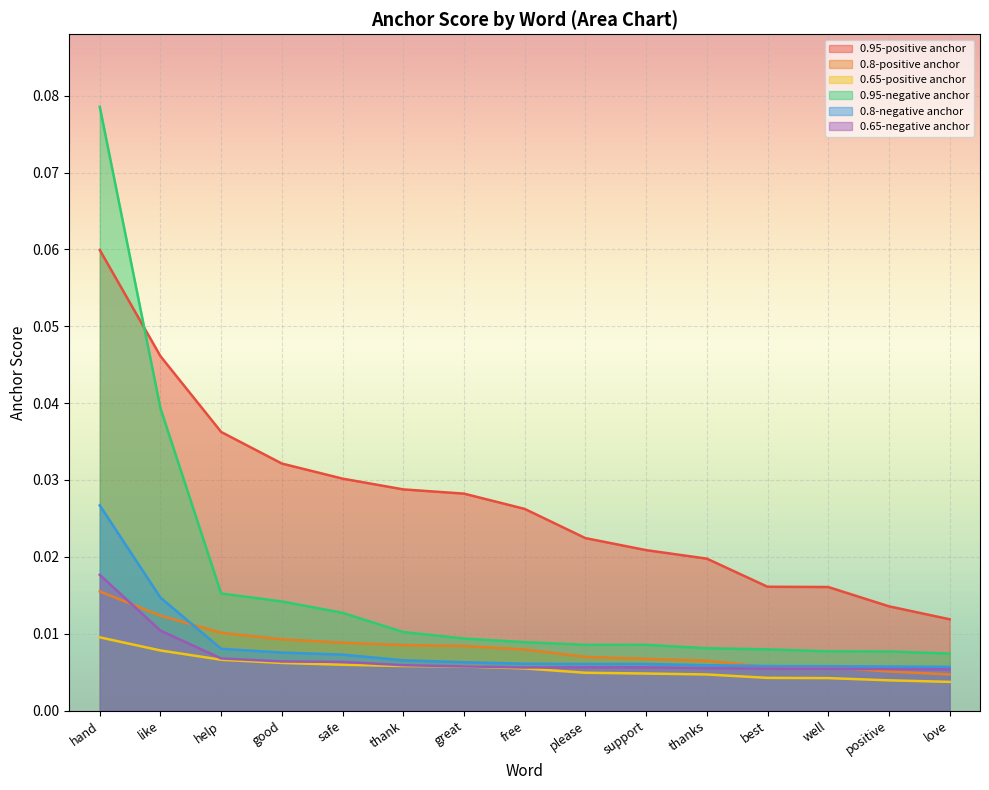

Does the chart display data point markers on the line(s)?

No